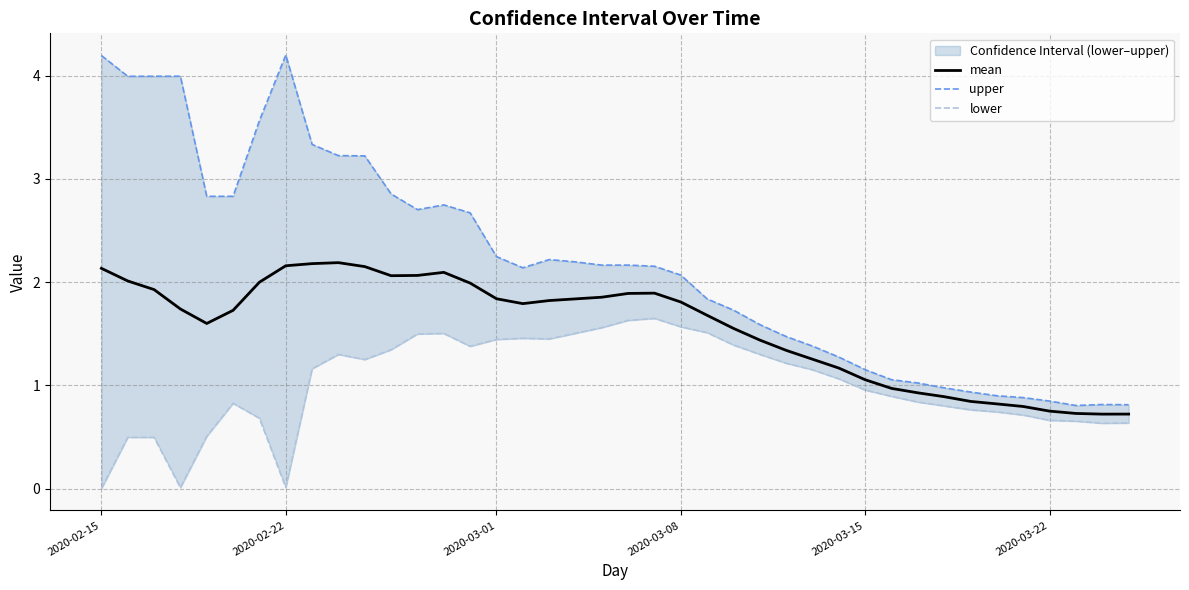

Which label corresponds to the smallest value in the chart?

2020-02-15